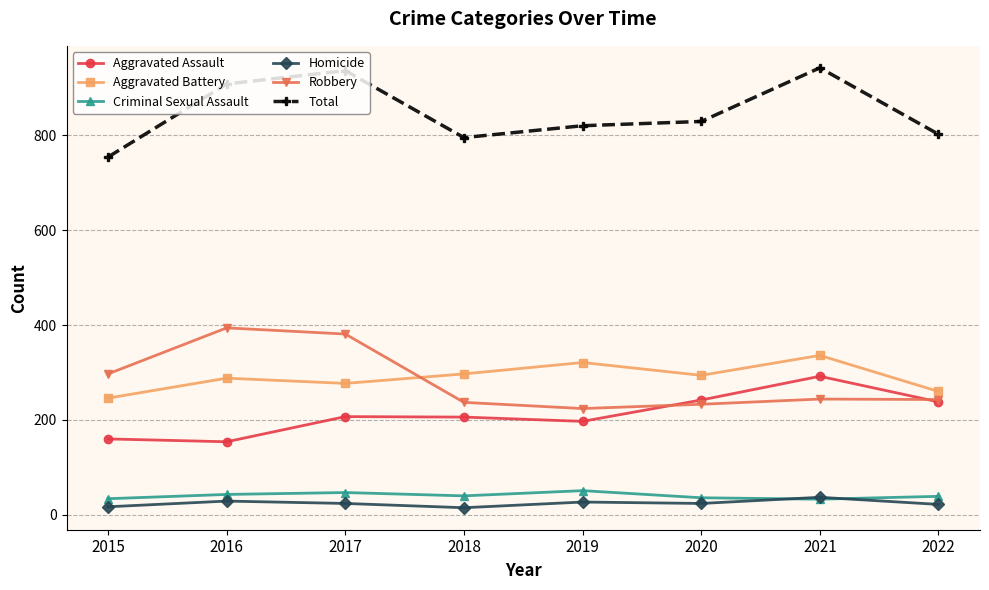

What is the difference between the Total values at 2016 and 2018?

113